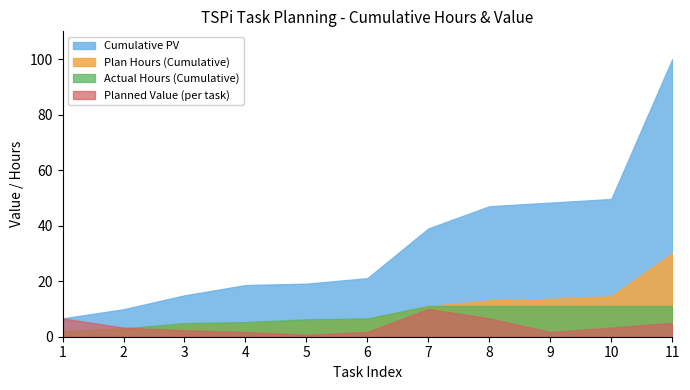

At which label is Cumulative PV closest to 53?

10